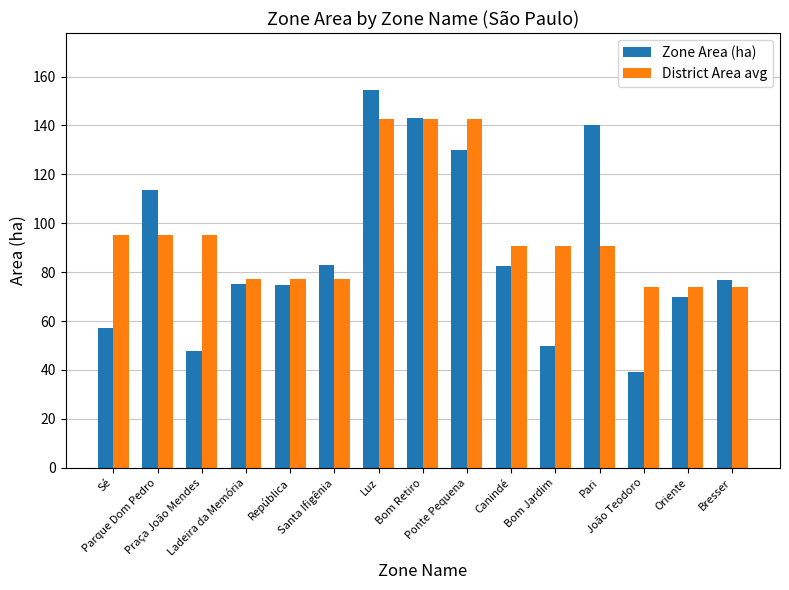

What is the average value of the District Area avg series?

95.9